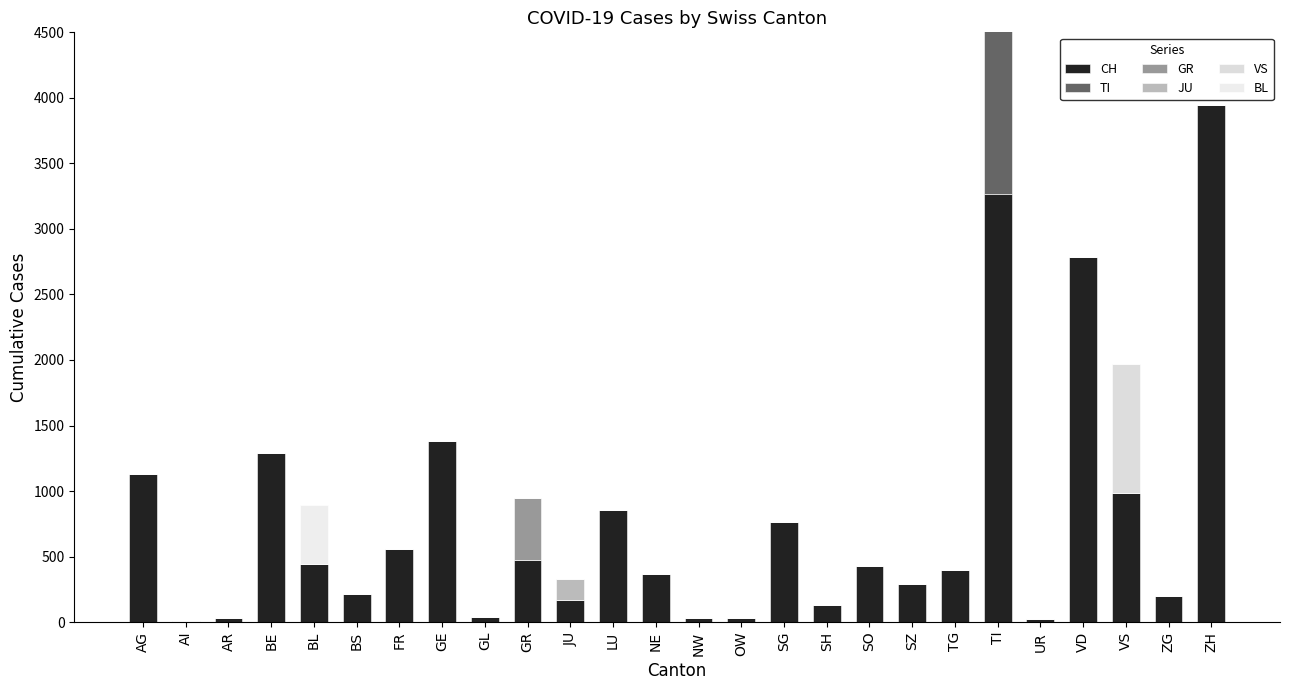

What is the difference between the CH values at OW and BS?

186